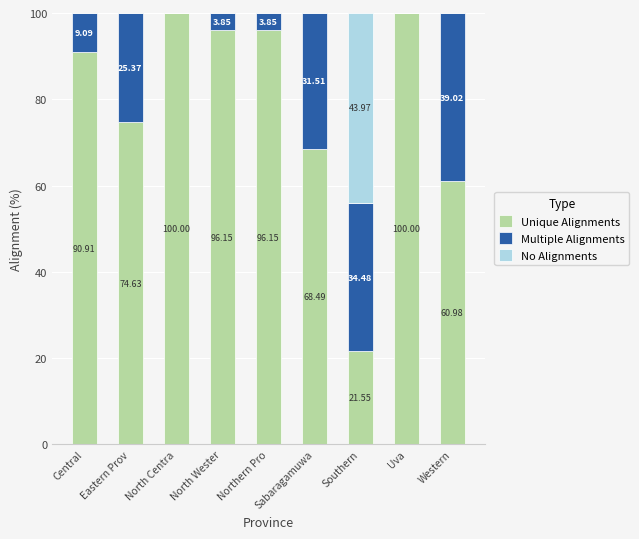

At which label is Unique Alignments closest to 60?

Western